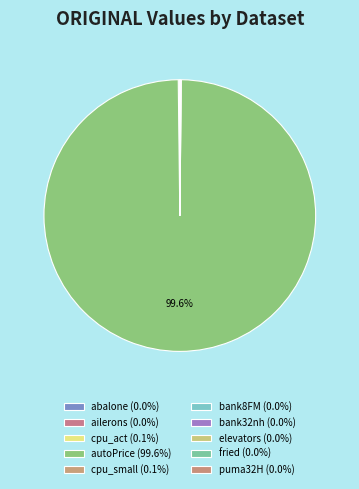

Which category has the smallest portion of the pie?

ailerons